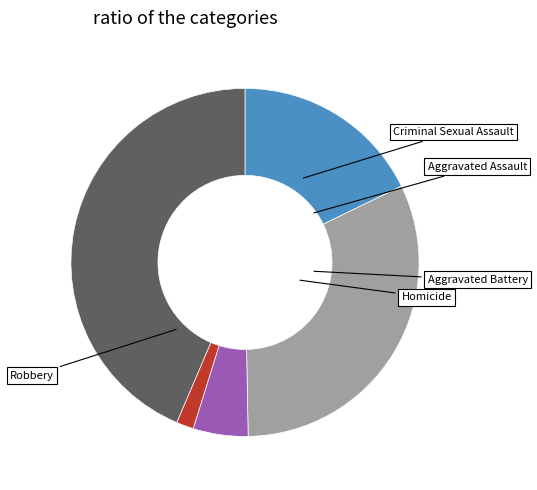

How many slices are in this pie chart?

5